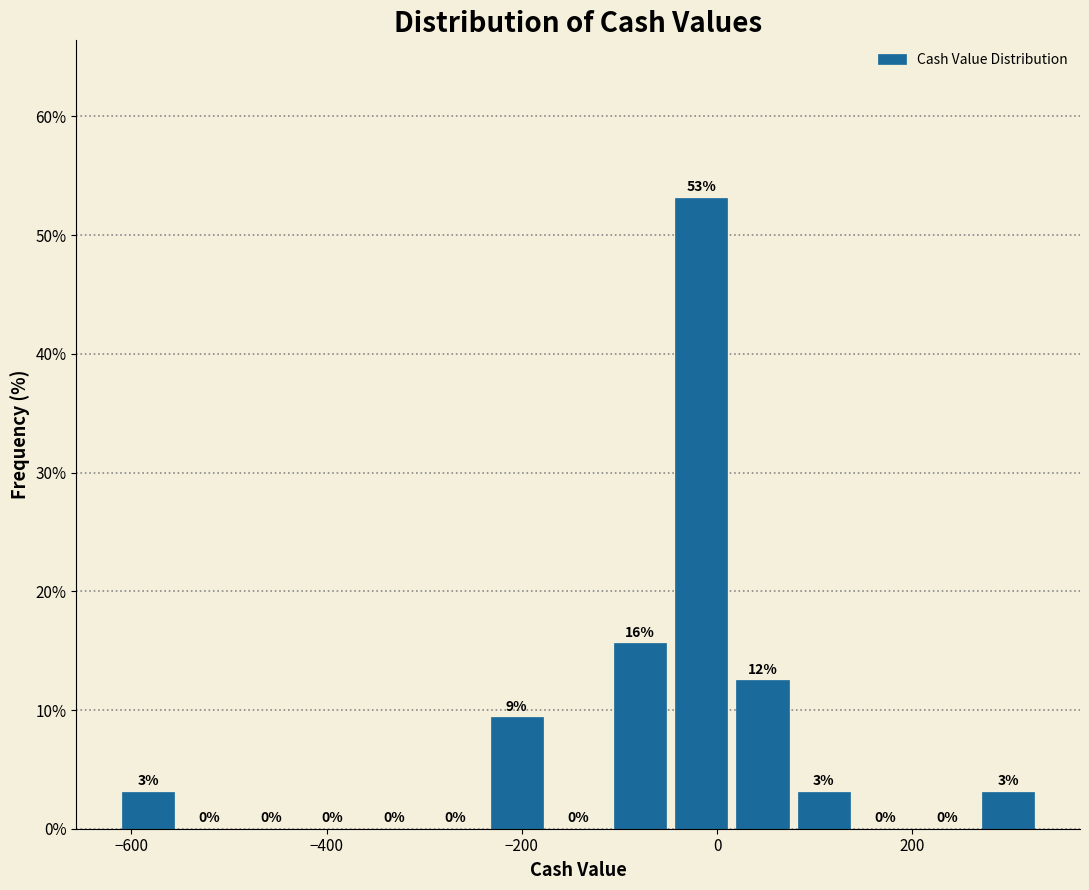

Around what value on the x-axis is the tallest bar? Give the approximate position of its centre, as read against the axis.

-20